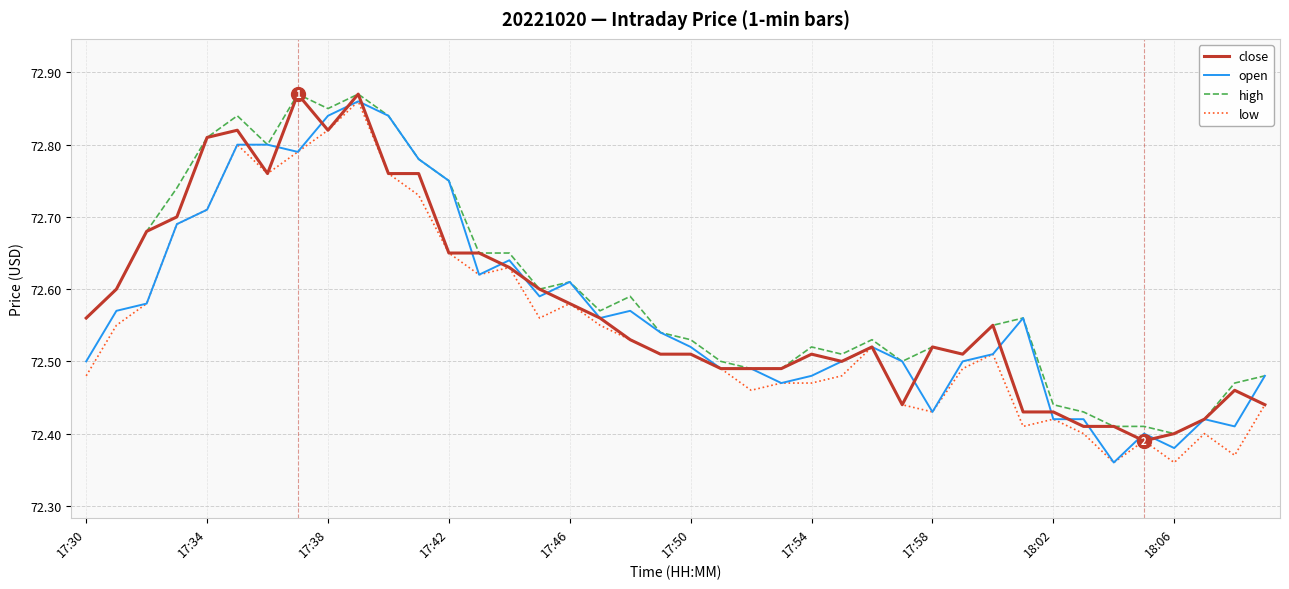

What are all the series names shown in the legend?

close, open, high, low